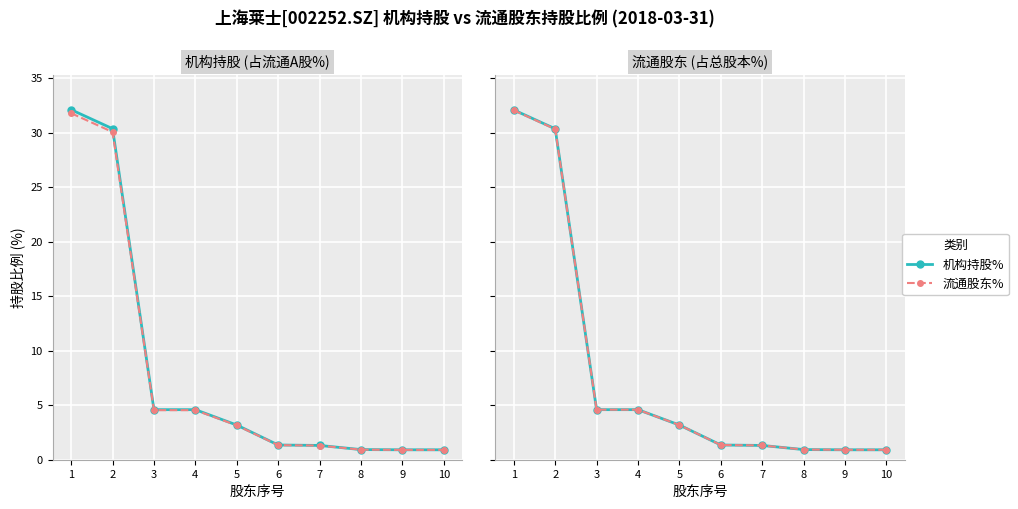

What is the total value across all series at 5?

6.4